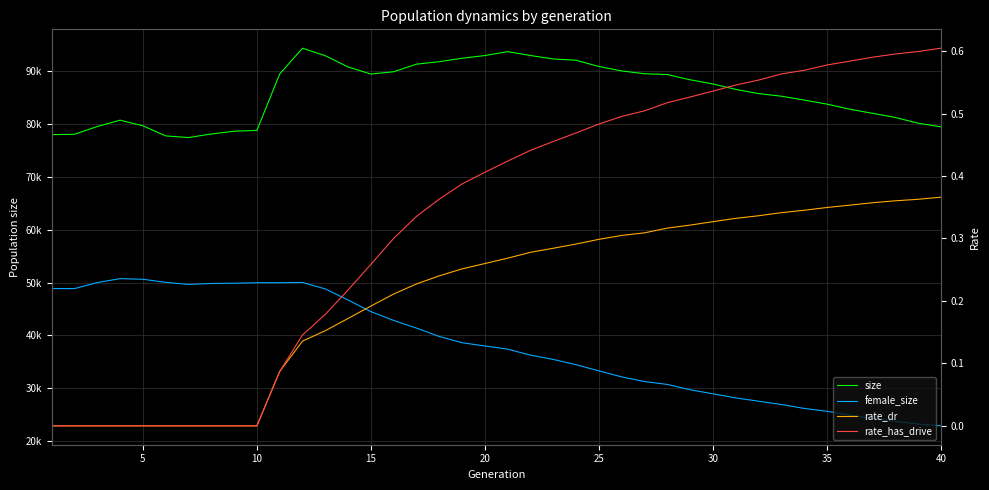

What are all the series names shown in the legend?

size, female_size, rate_dr, rate_has_drive